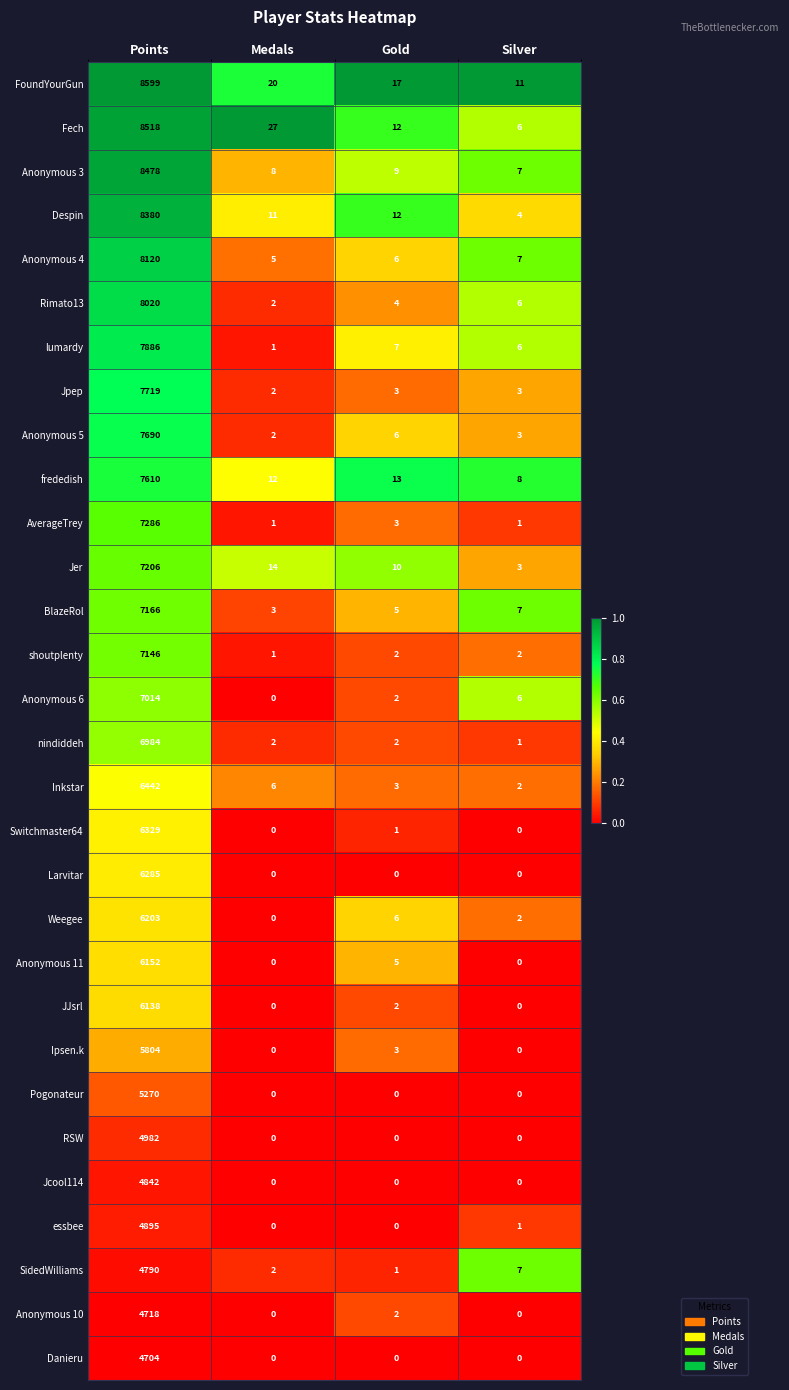

List the series in order of their peak value, lowest first.

Danieru, Anonymous 10, SidedWilliams, Jcool114, essbee, RSW, Pogonateur, Ipsen.k, JJsrl, Anonymous 11, Weegee, Larvitar, Switchmaster64, Inkstar, nindiddeh, Anonymous 6, shoutplenty, BlazeRol, Jer, AverageTrey, frededish, Anonymous 5, Jpep, lumardy, Rimato13, Anonymous 4, Despin, Anonymous 3, Fech, FoundYourGun